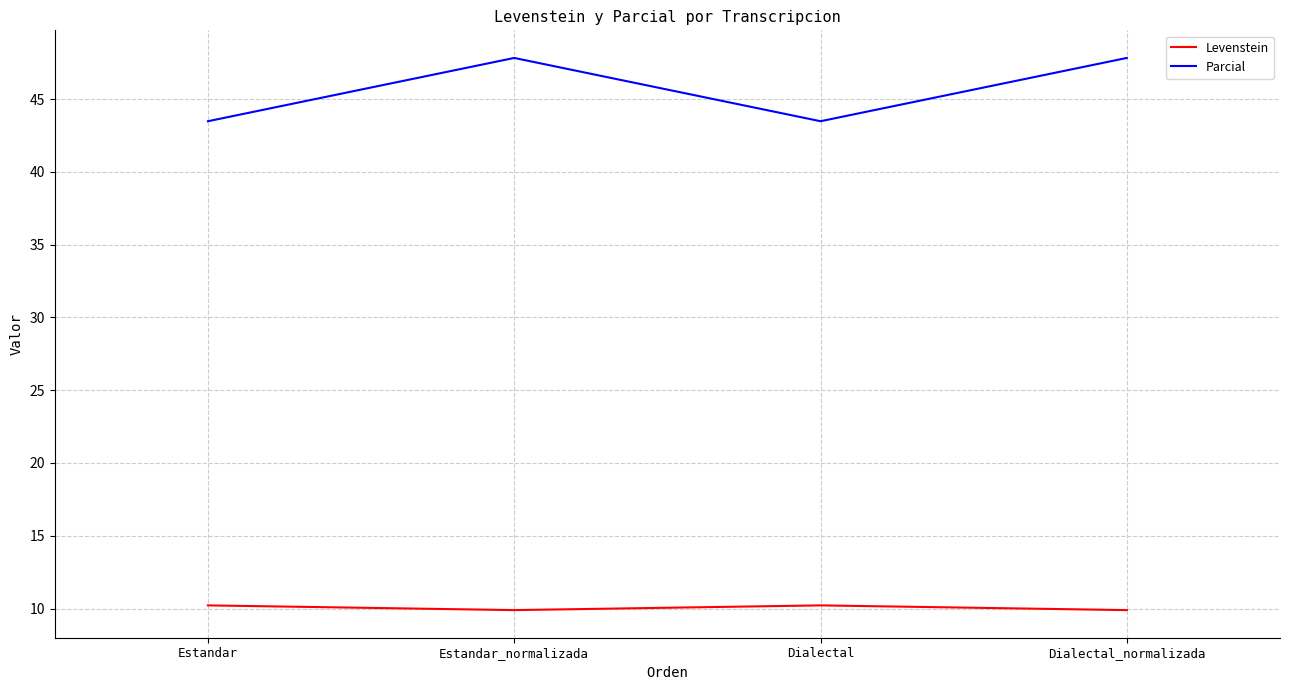

How many categories are shown in the chart?

4